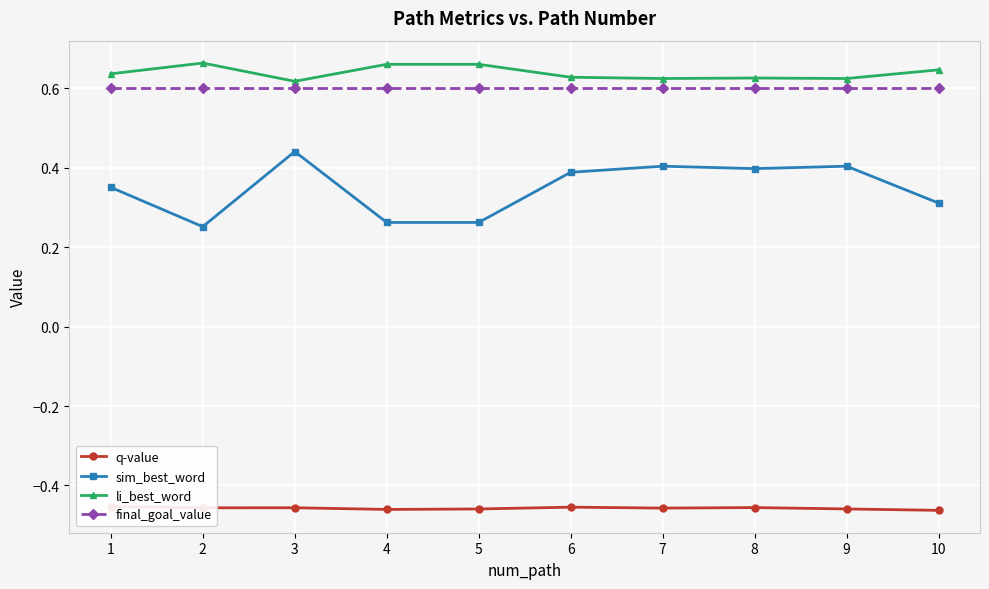

Which category has the highest value across all series?

2